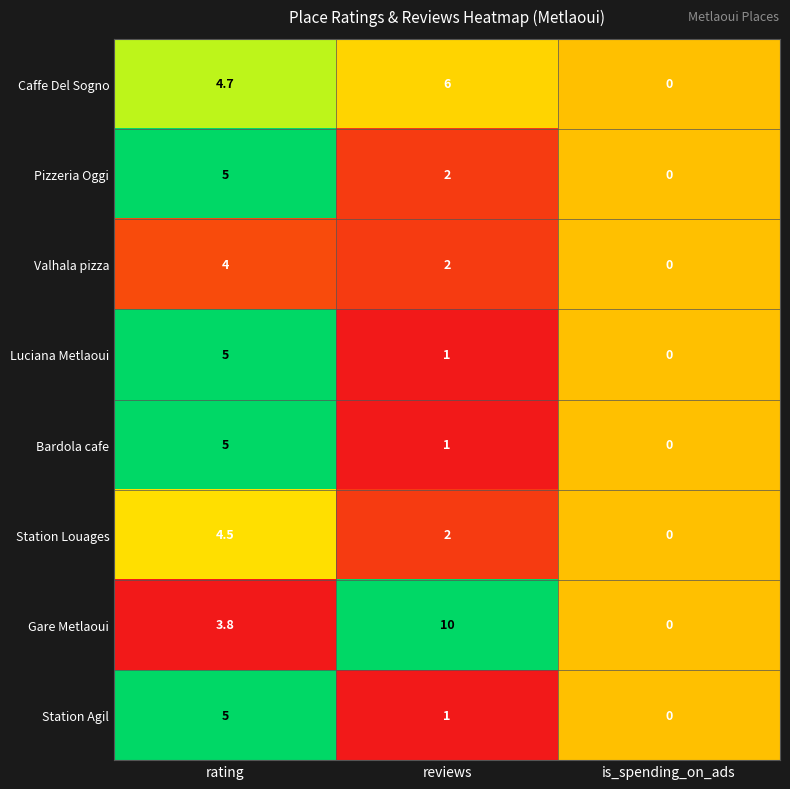

Which series has the widest spread of values?

Gare Metlaoui